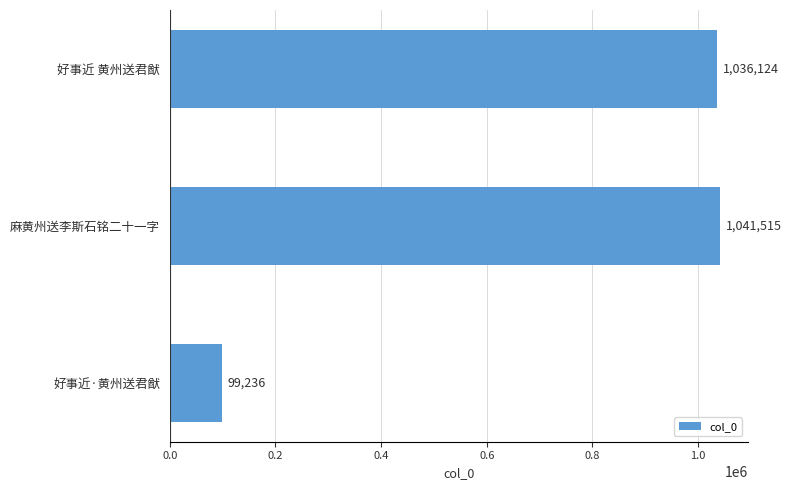

What is the greatest value displayed?

1041515